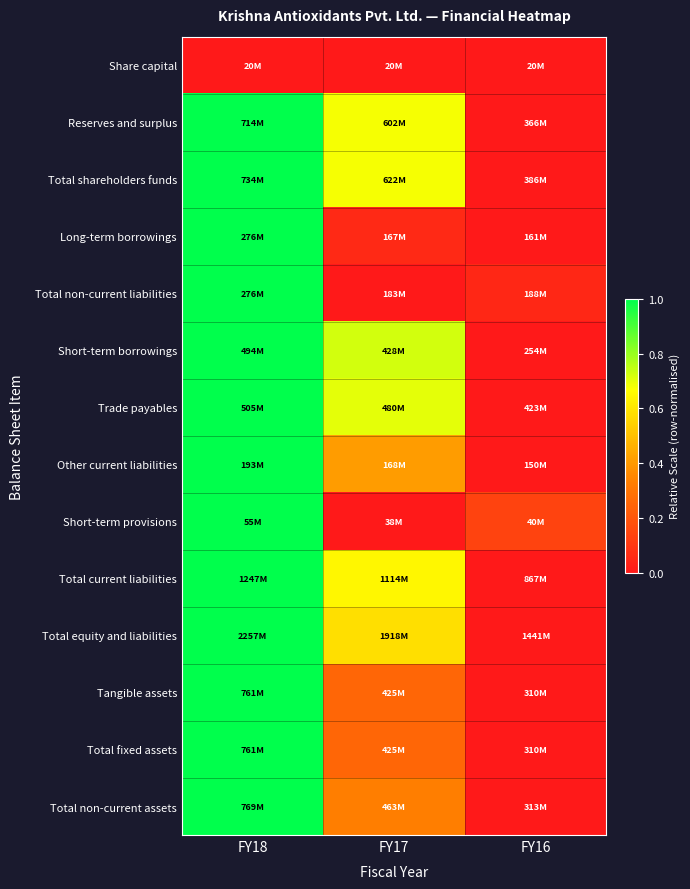

Rank the series by their maximum value, from lowest to highest.

Share capital, Reserves and surplus, Total shareholders funds, Long-term borrowings, Total non-current liabilities, Short-term borrowings, Trade payables, Other current liabilities, Short-term provisions, Total current liabilities, Total equity and liabilities, Tangible assets, Total fixed assets, Total non-current assets